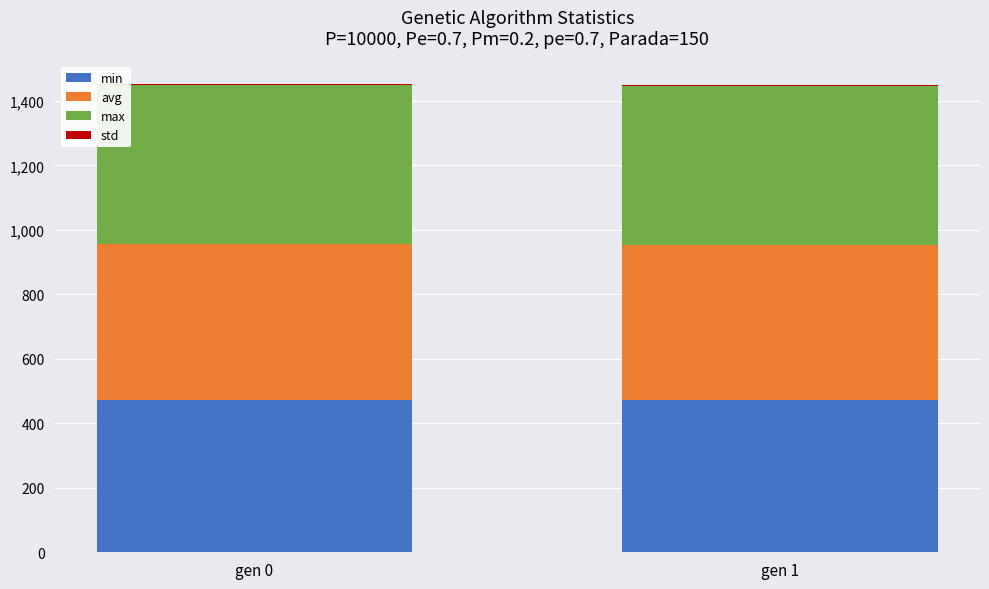

Is it true that min equals 472.2 at gen 0?

True